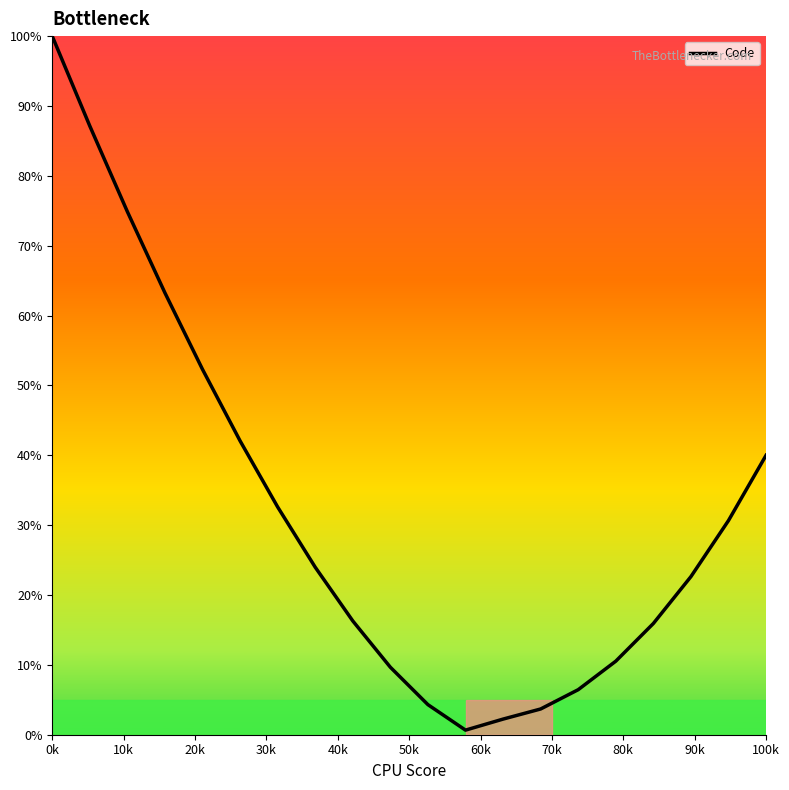

What is the maximum value shown in the chart?

100.0